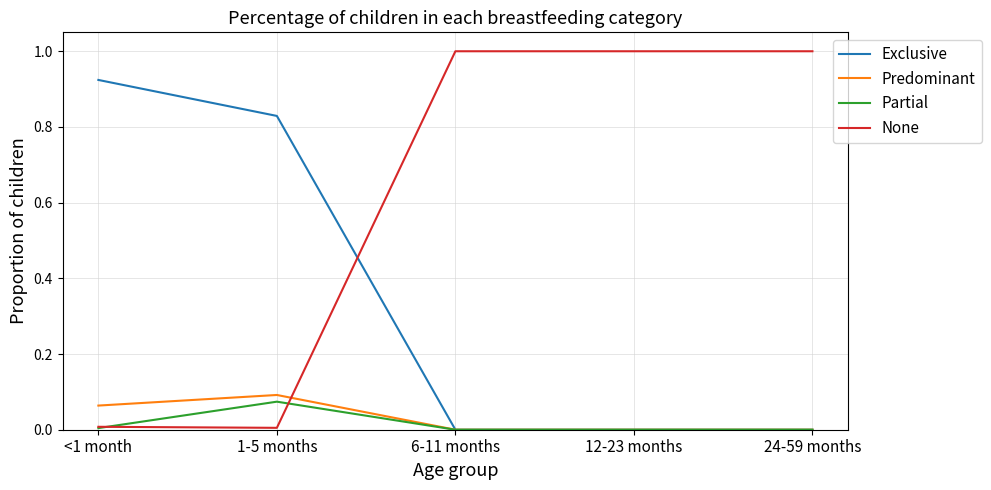

Which series changed the most between 1-5 months and 12-23 months?

None